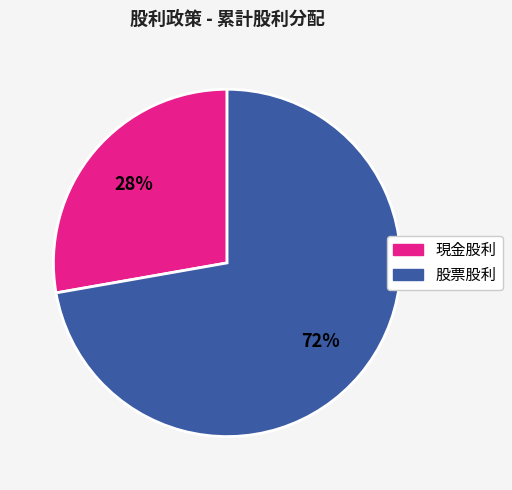

True or false: 現金股利 accounts for 43% of the total.

False